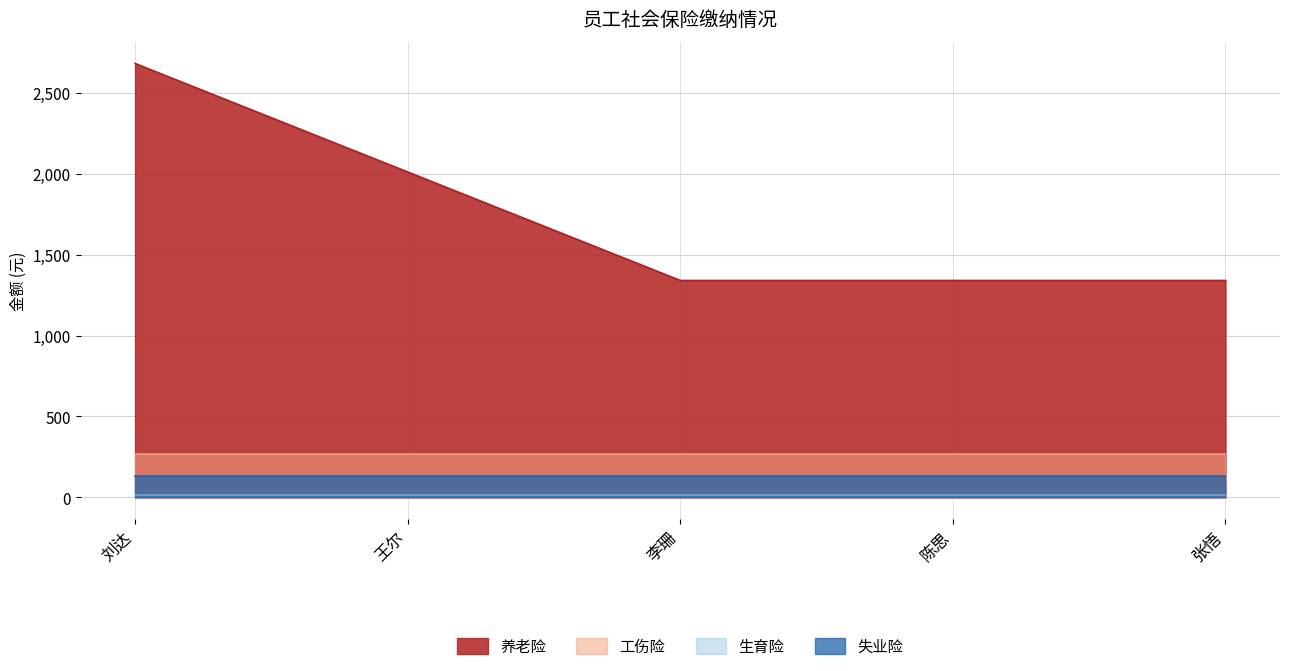

What are all the series names shown in the legend?

养老险, 工伤险, 生育险, 失业险